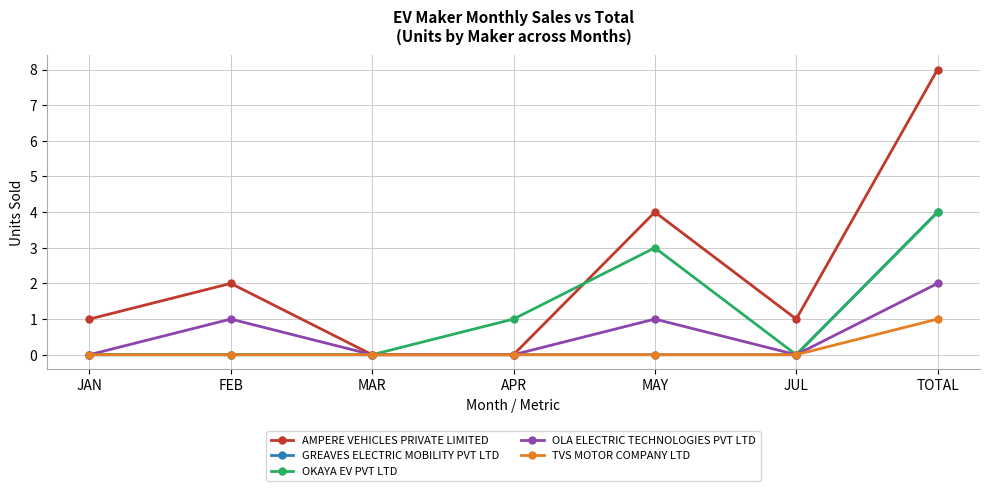

Where is the first local maximum for AMPERE VEHICLES PRIVATE LIMITED?

FEB